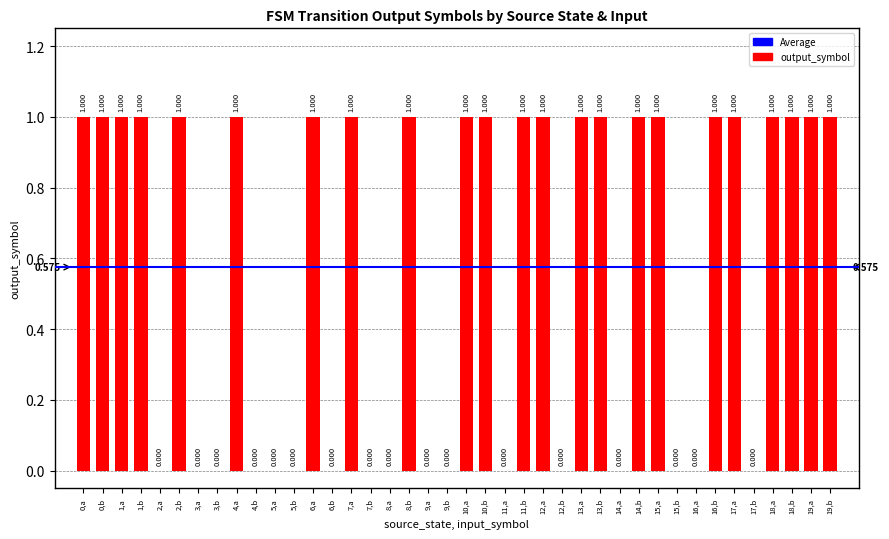

What is the greatest value displayed?

1